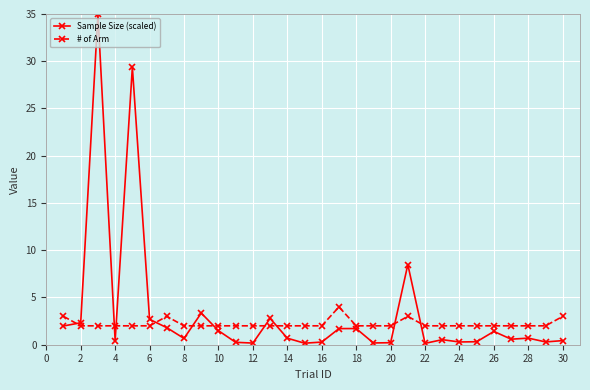

Which series has the largest range (max minus min)?

Sample Size (scaled)